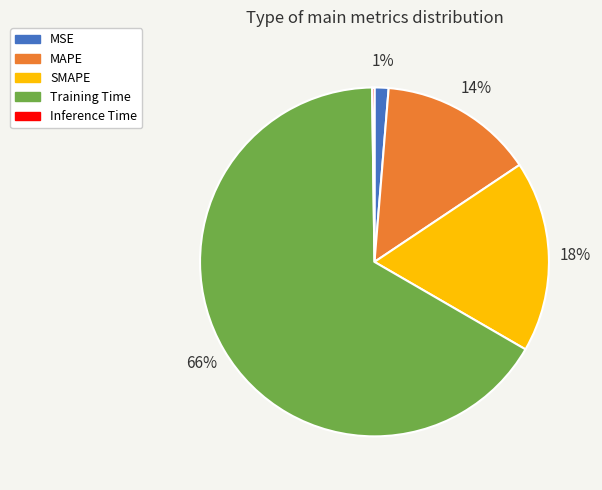

True or false: MAPE accounts for 14% of the total.

True